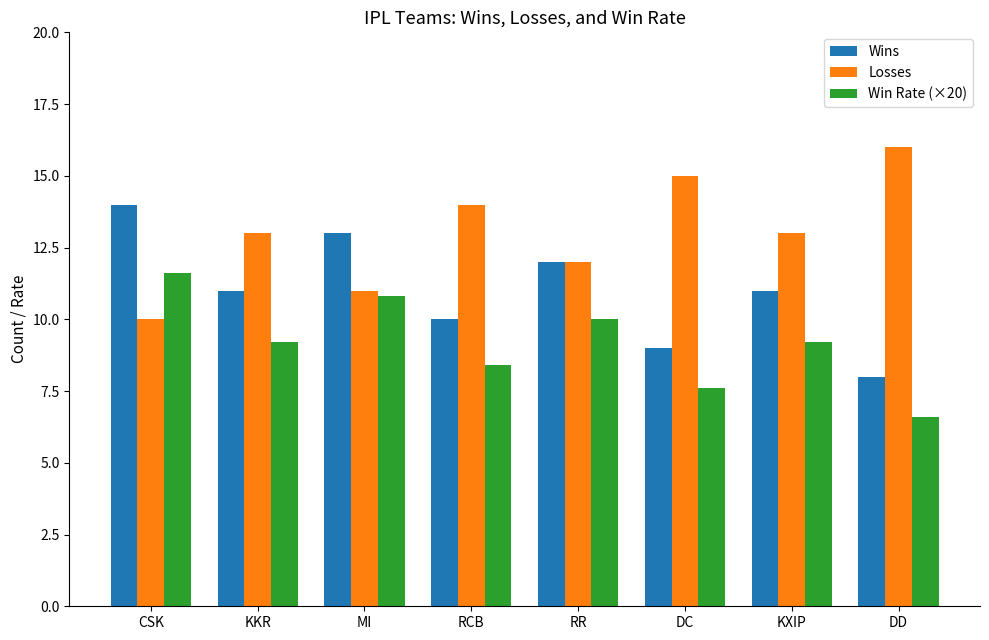

Rank the series by their maximum value, from lowest to highest.

Win Rate (×20), Wins, Losses